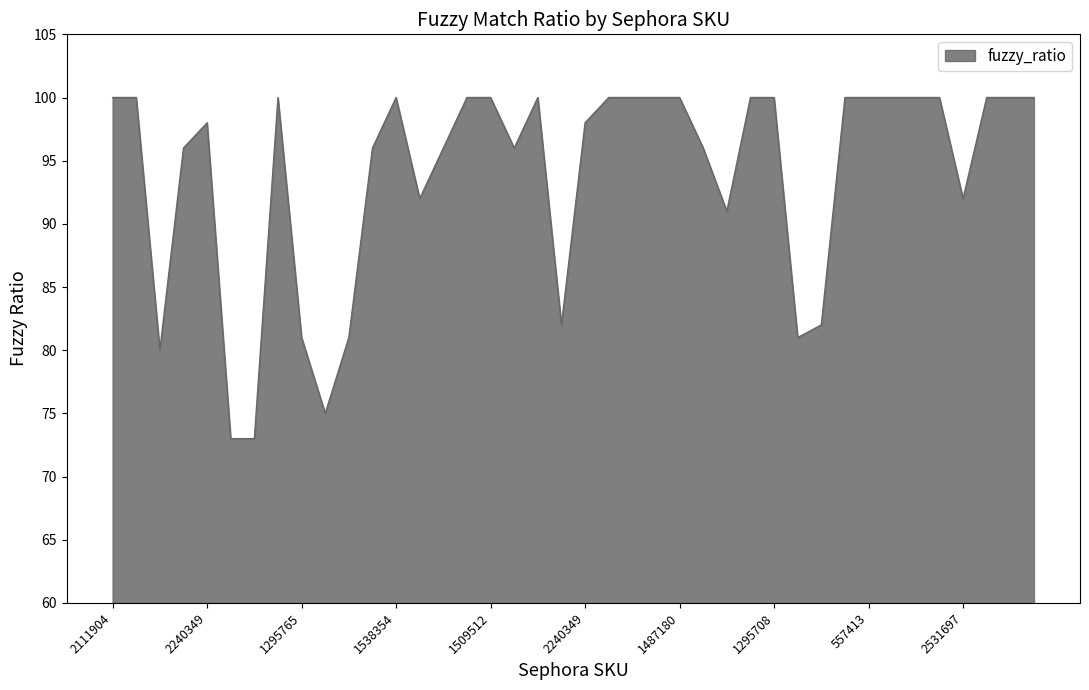

True or false: there are more than 0 points higher than both neighbors.

True